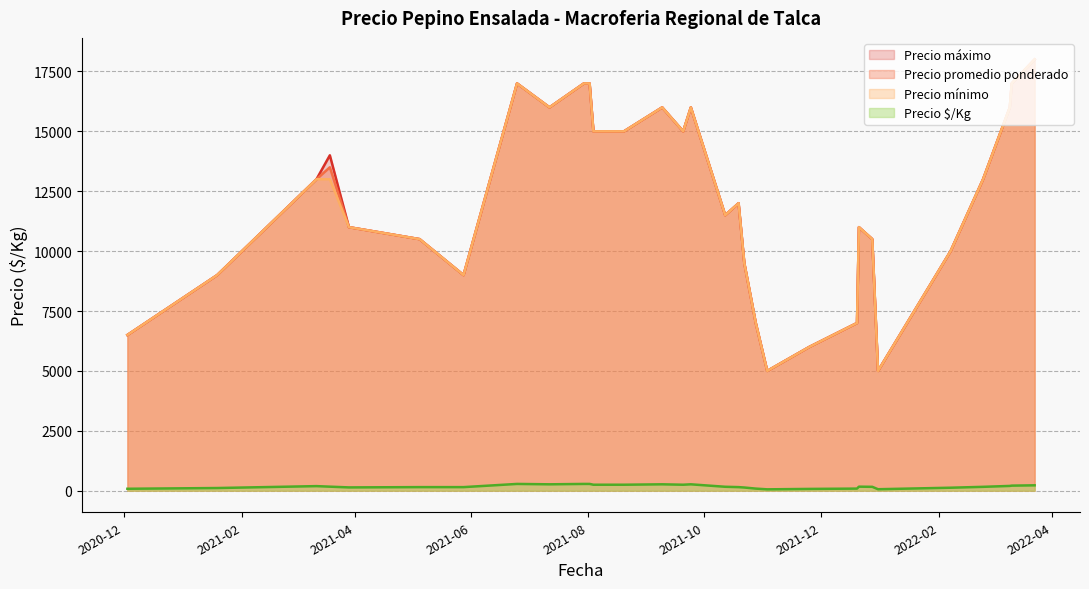

What are all the series names shown in the legend?

Precio máximo, Precio promedio ponderado, Precio mínimo, Precio $/Kg